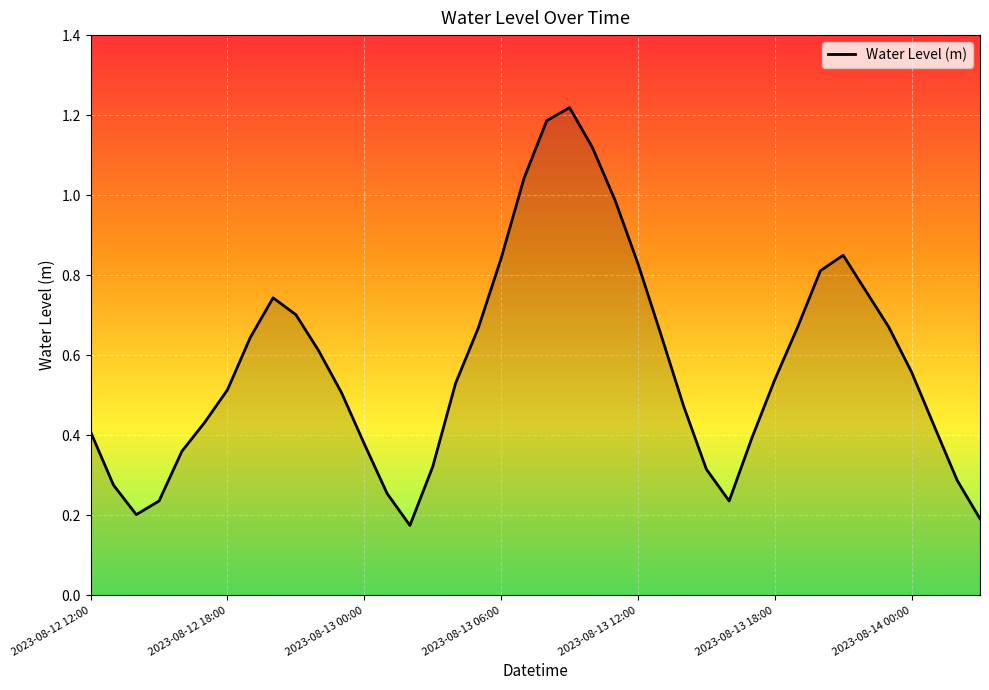

How many lines are shown in the chart?

1